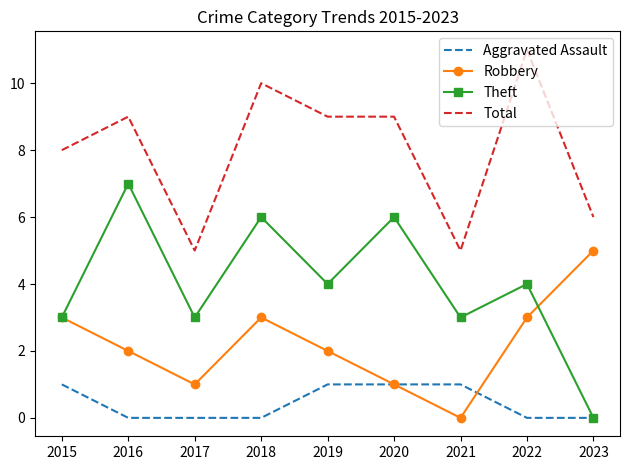

What value does the Total series have at 2020?

9